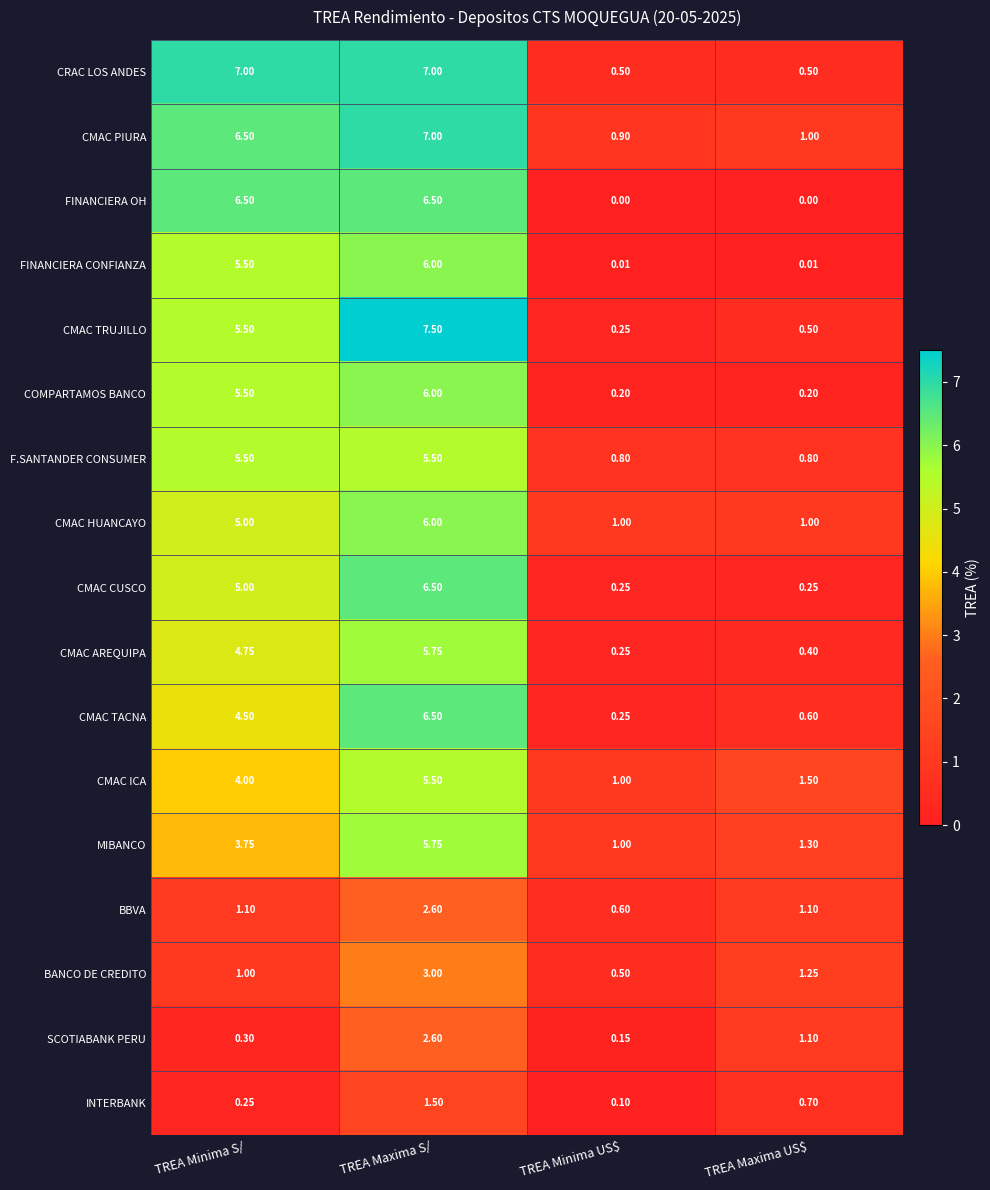

Which series has the widest spread of values?

CMAC TRUJILLO